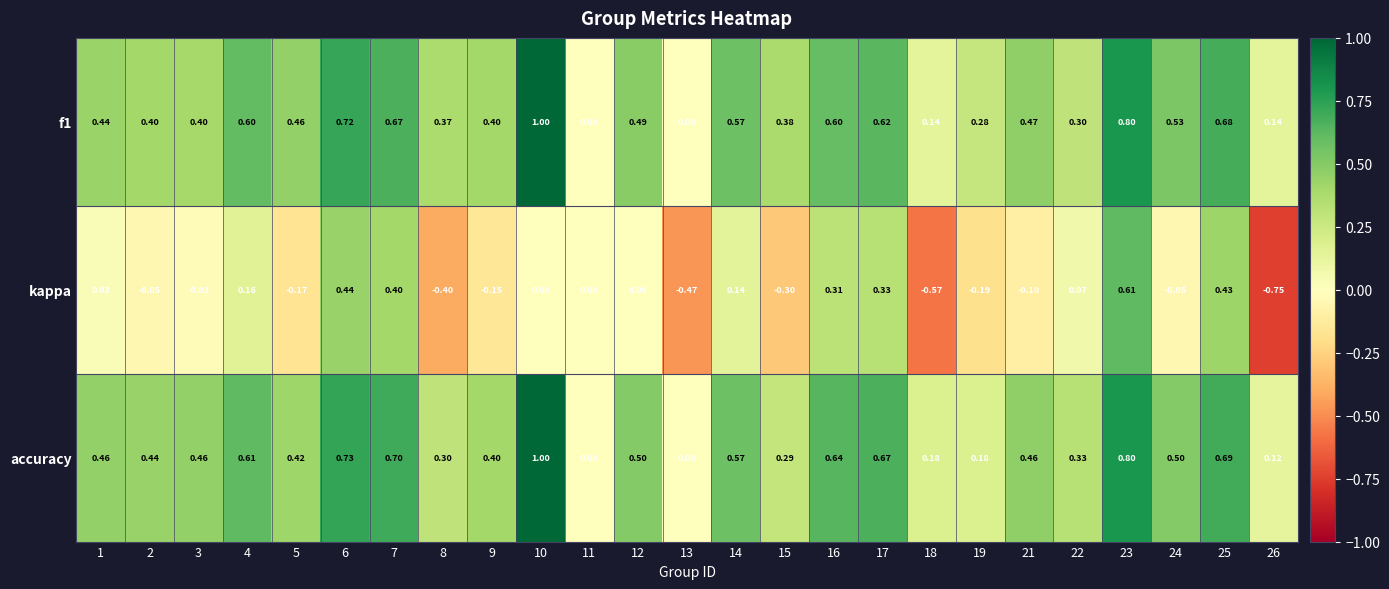

Is the value of kappa at 14 greater than the value of accuracy at 19?

No